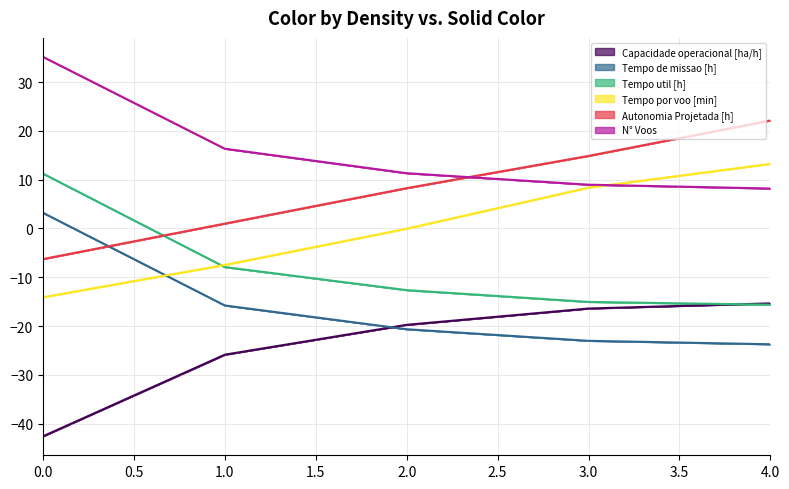

At how many categories does at least one series exceed 32?

1